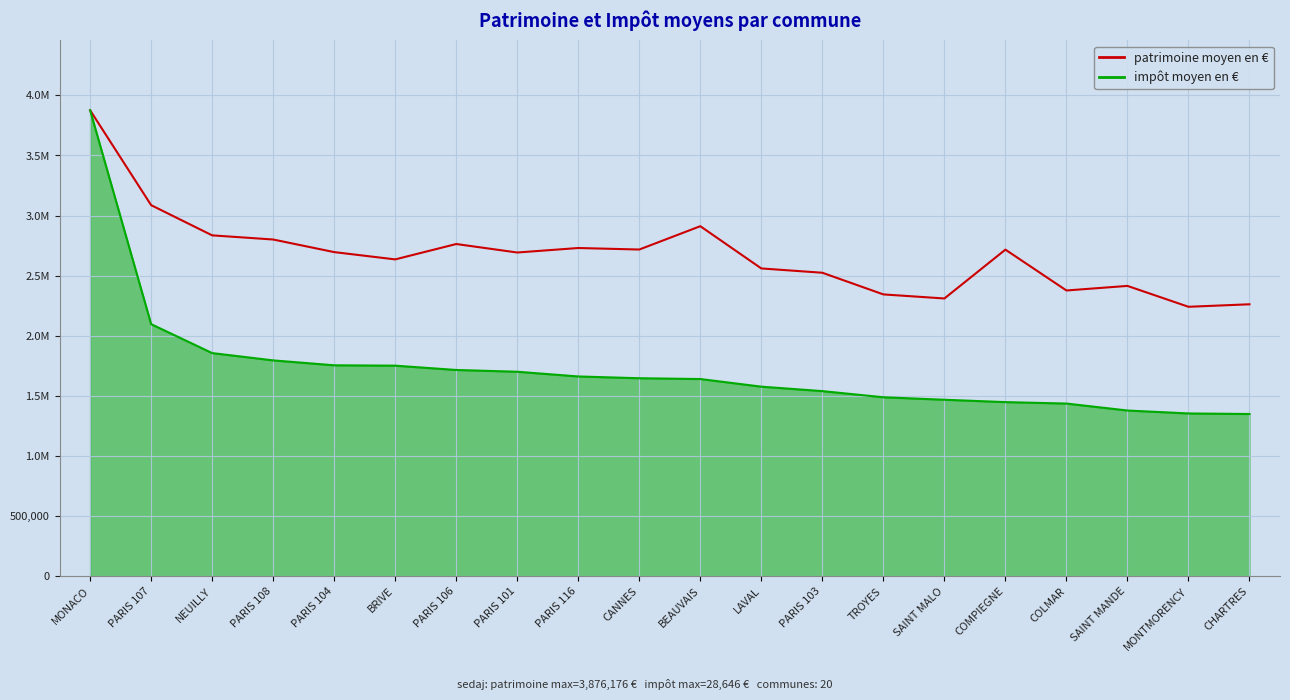

What are all the series names shown in the legend?

patrimoine moyen en €, impôt moyen en €